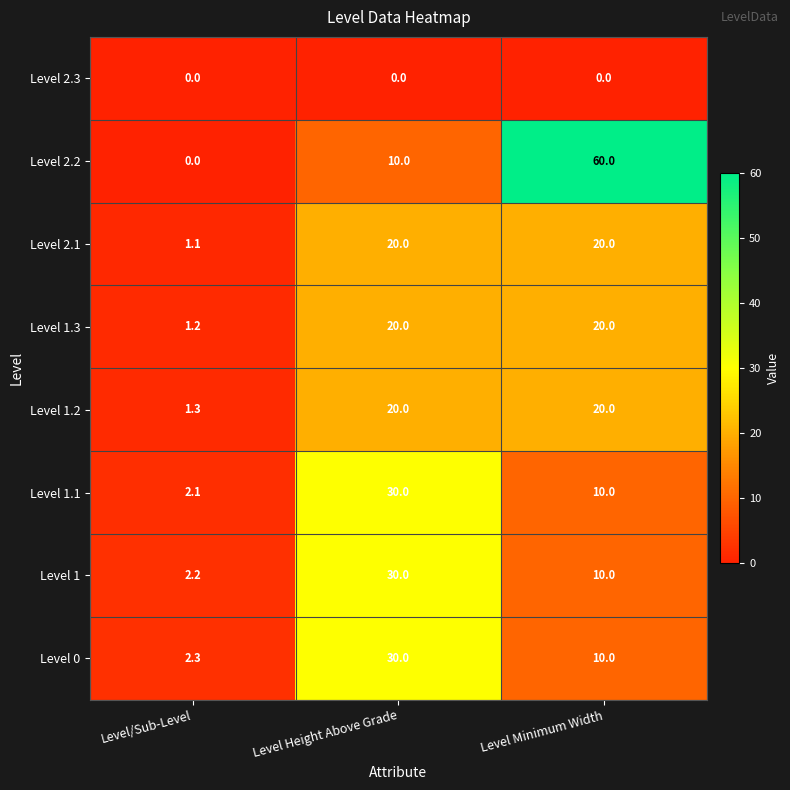

The Level 1.1 series shows 16.2 at Level Minimum Width. True or false?

False